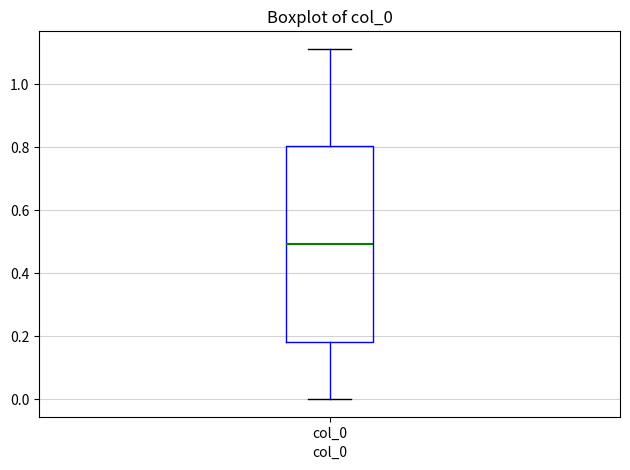

Where is the lower edge of the box for col_0 on the y-axis? The values are not printed on the chart, so give them approximately, as read against the axis.

0.18